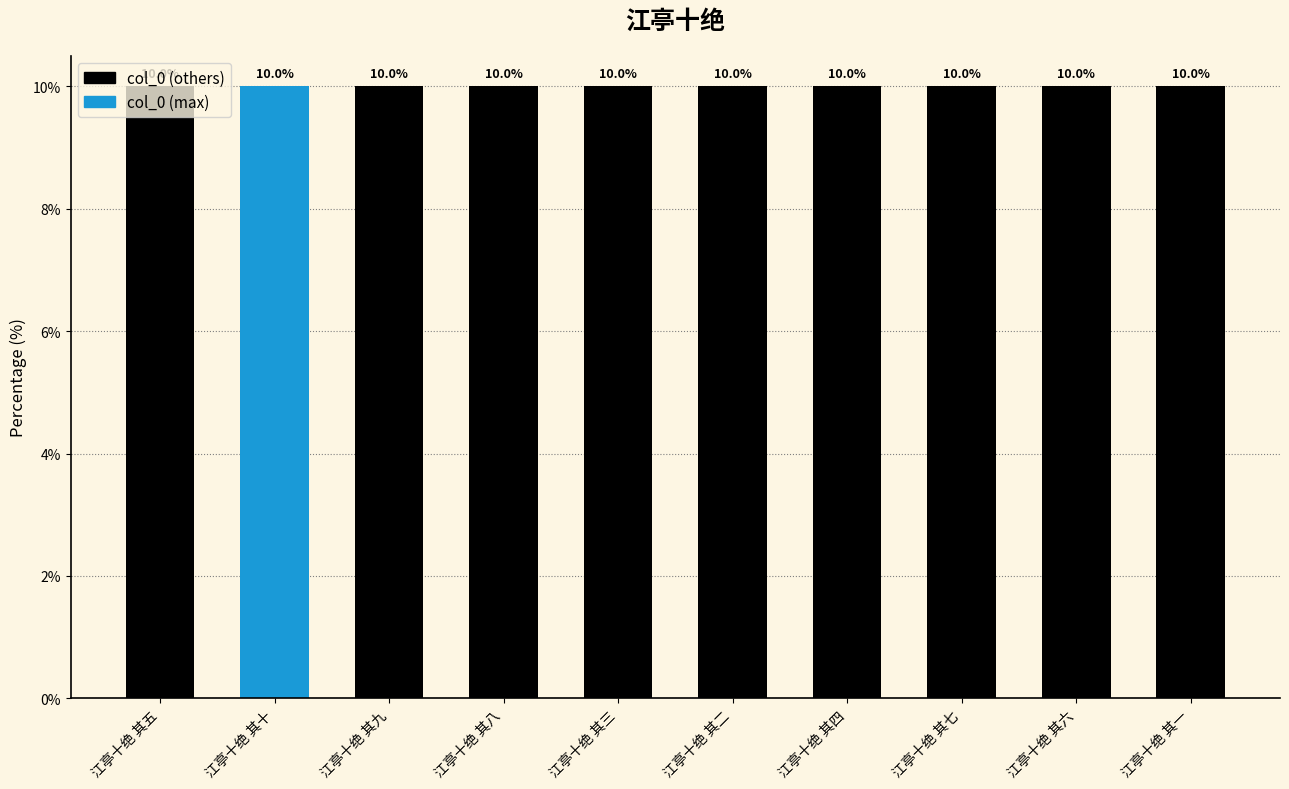

The chart shows a value of 2.3 at 江亭十绝 其十. True or false?

False